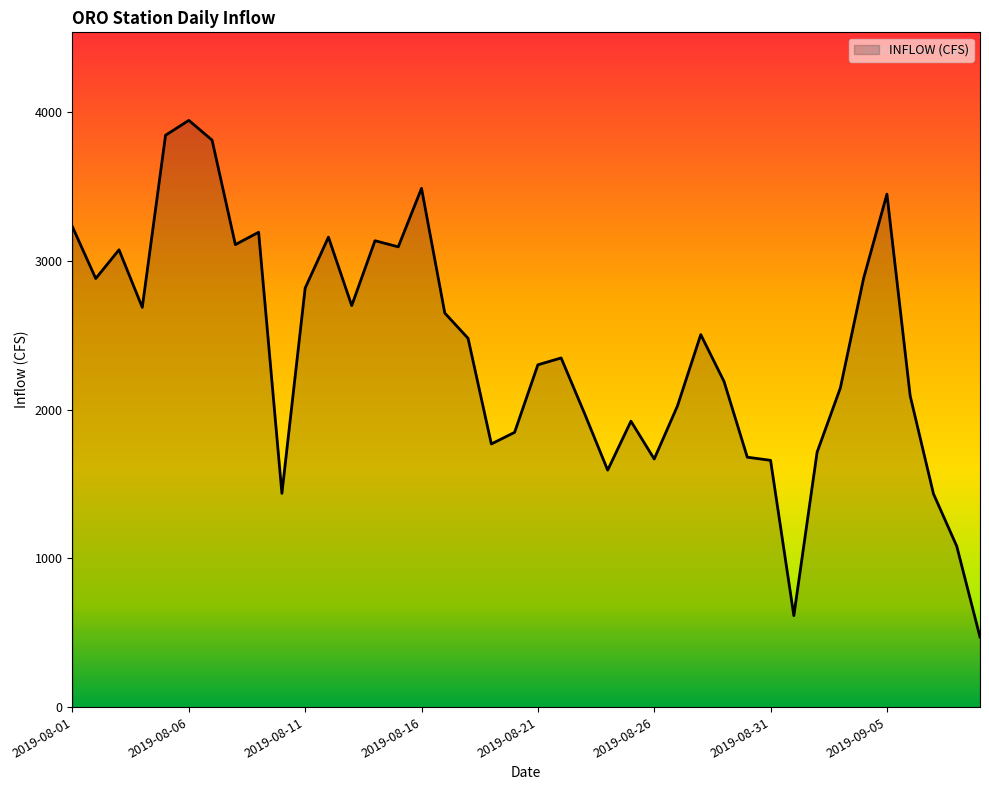

What is the greatest value displayed?

3944